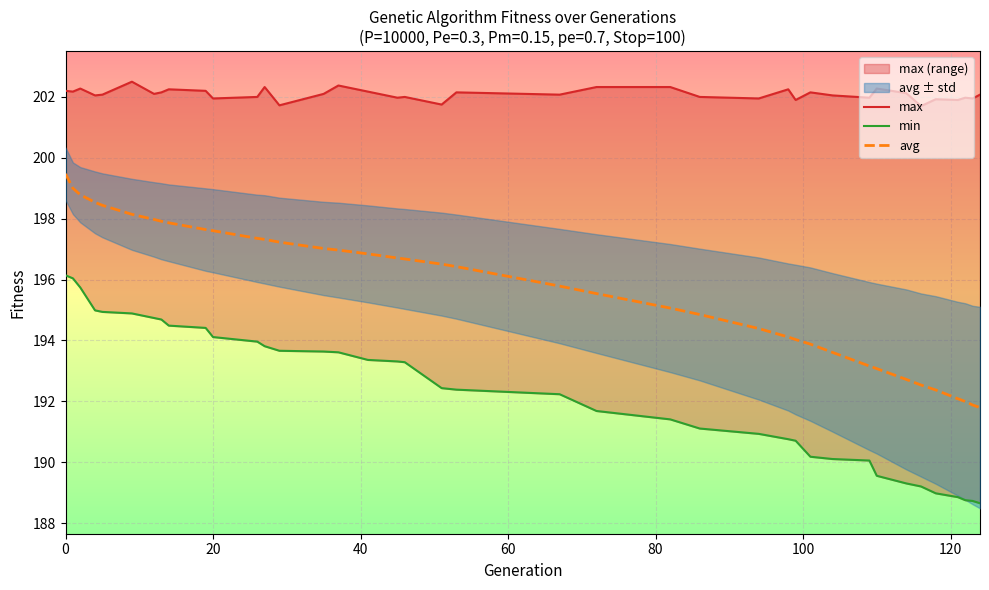

What is the highest value of the avg series?

199.5